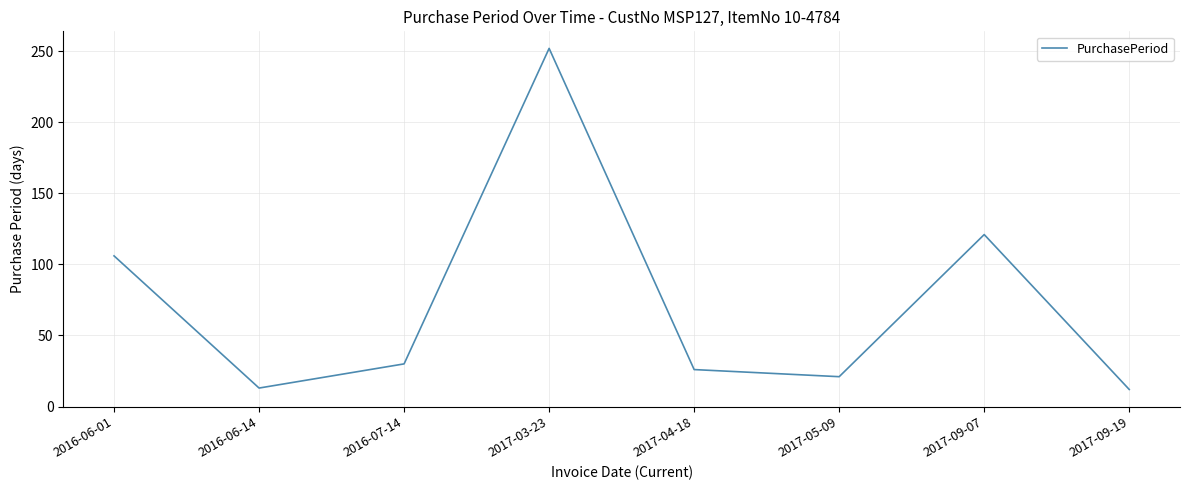

Where is the first local maximum?

2017-03-23